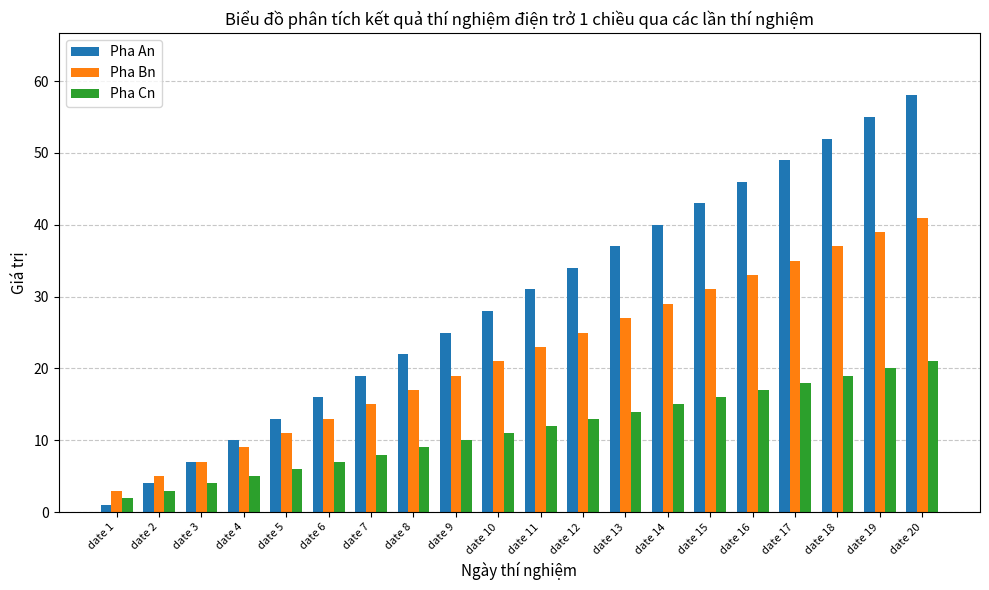

What is the value of the Pha An bar at the 15th from the left?

43